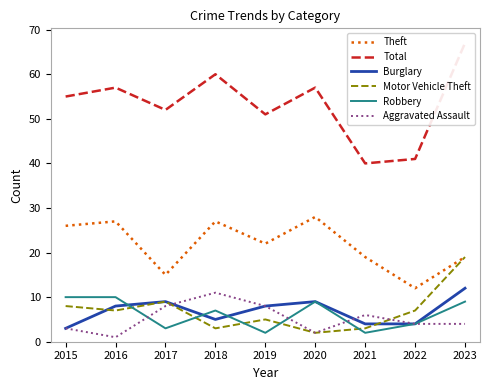

Which series changed the most between 2019 and 2020?

Robbery